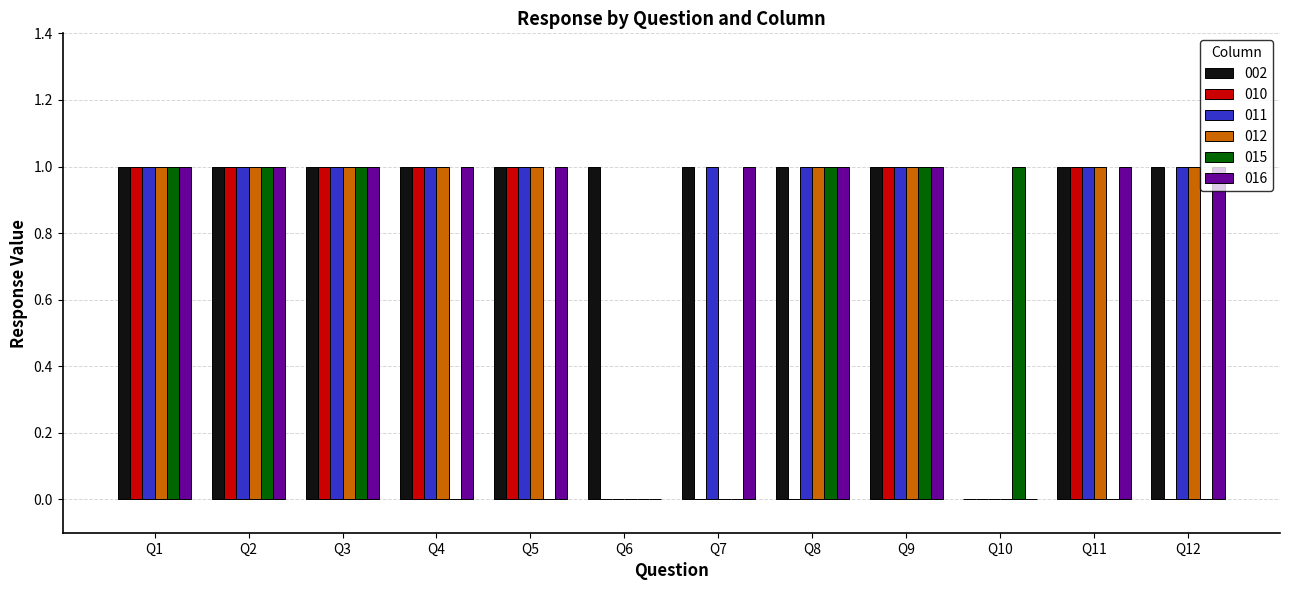

True or false: 015 has a value of 1 at Q3.

True